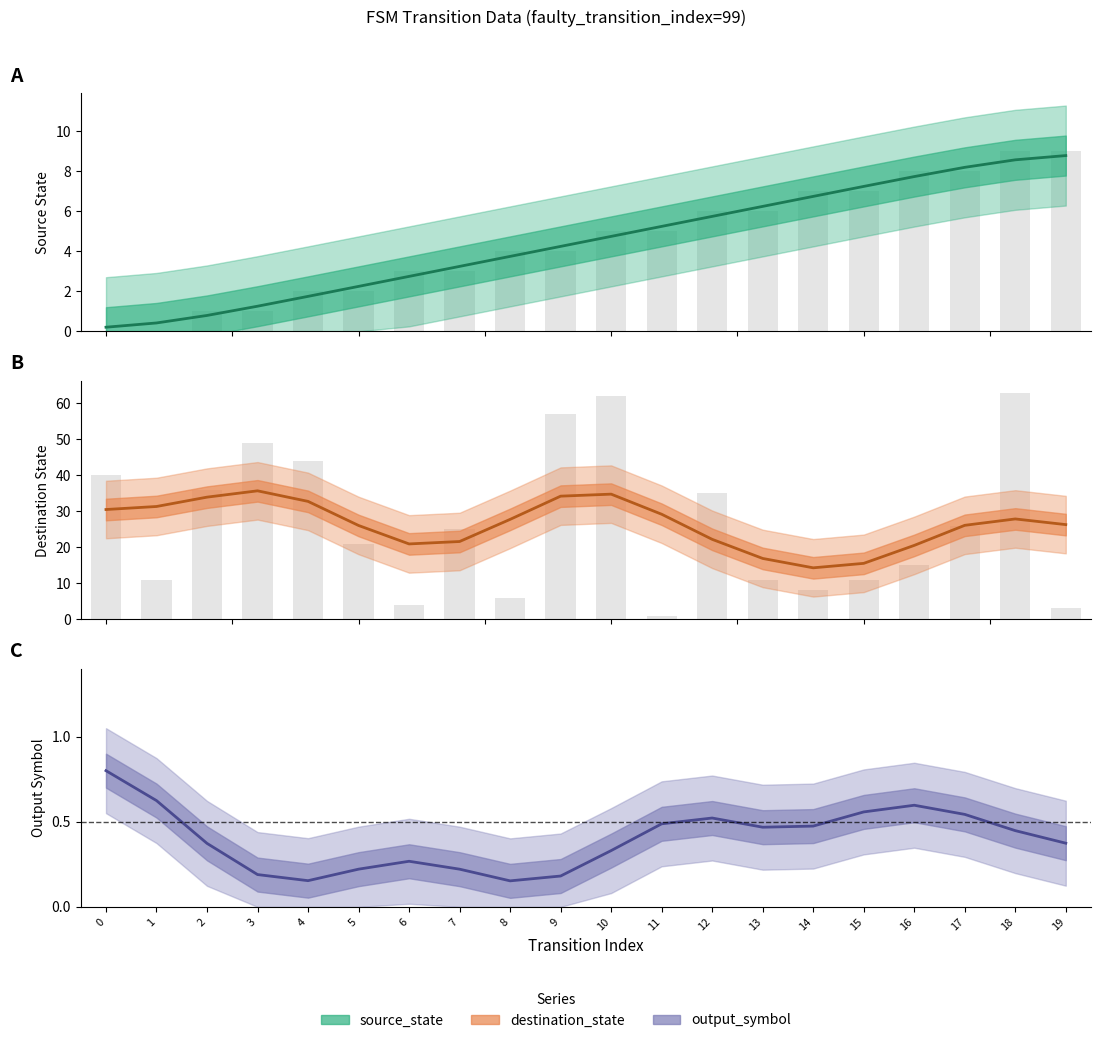

How many bars are there in total?

60